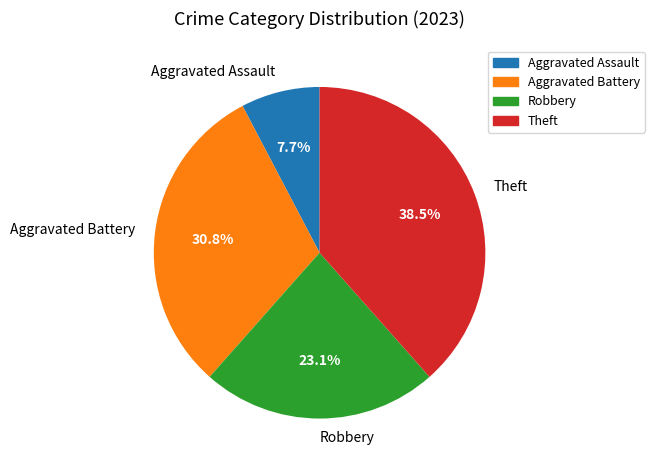

True or false: Aggravated Assault accounts for 8% of the total.

True